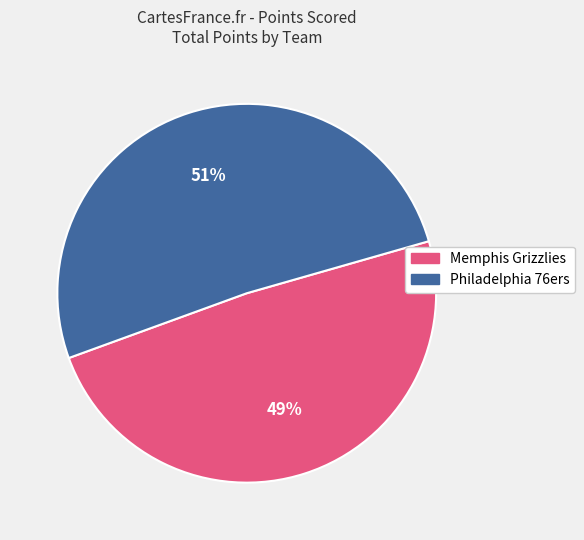

To the nearest percent, what portion does Memphis Grizzlies represent?

49%